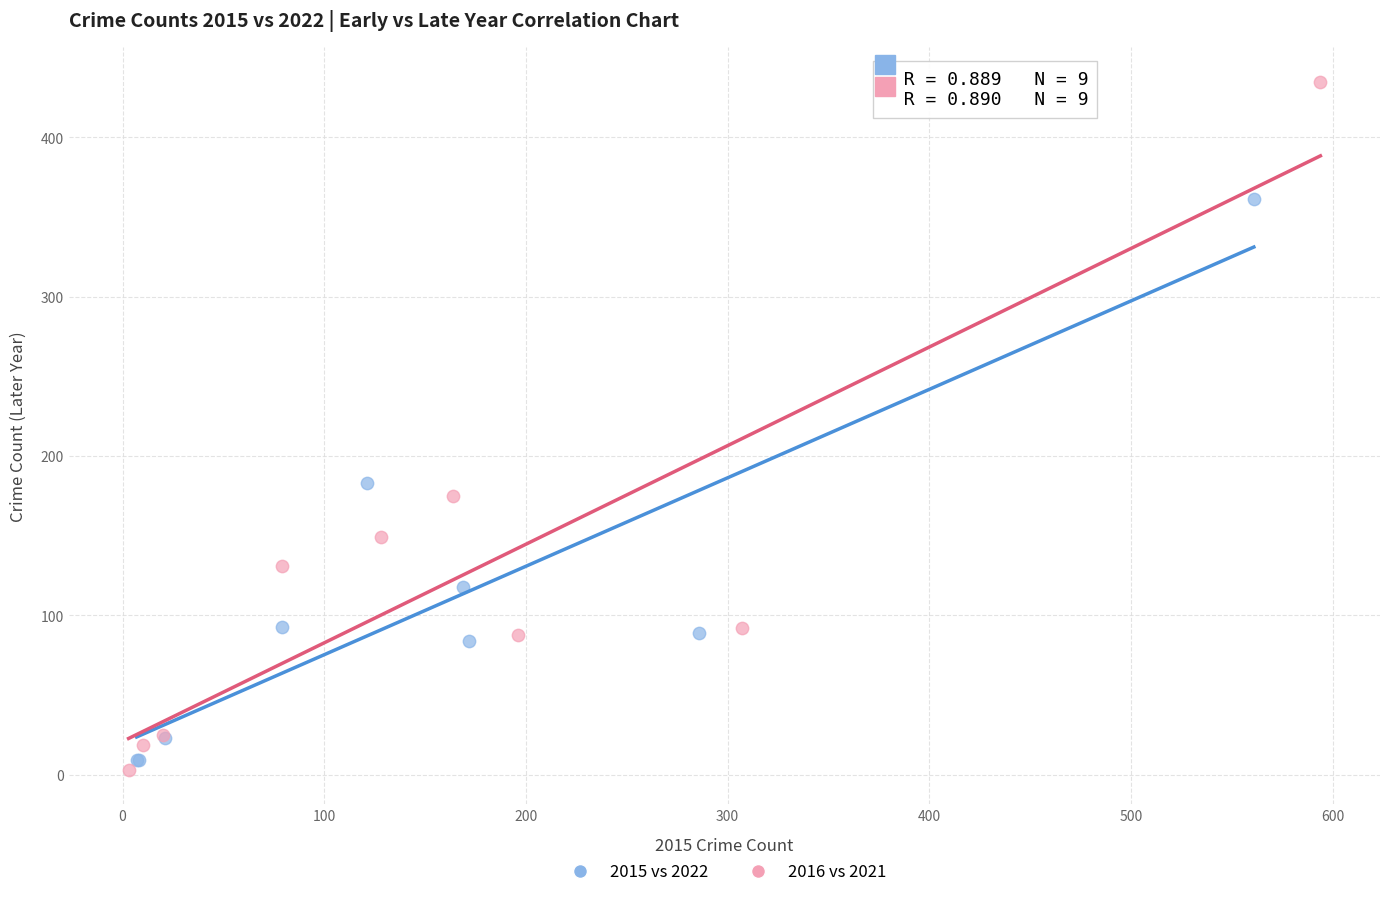

What are all the series names shown in the legend?

2015 vs 2022, 2016 vs 2021